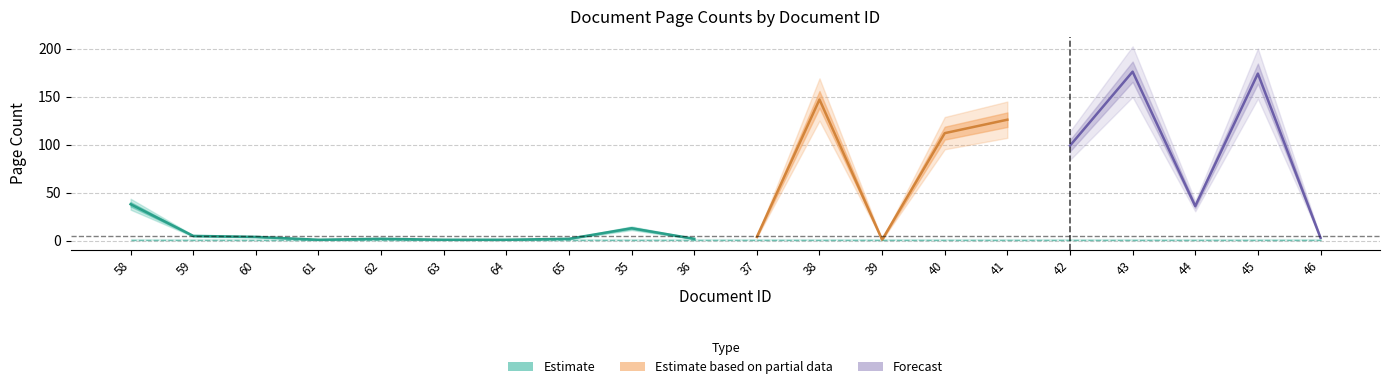

How many distinct data groups are displayed?

3